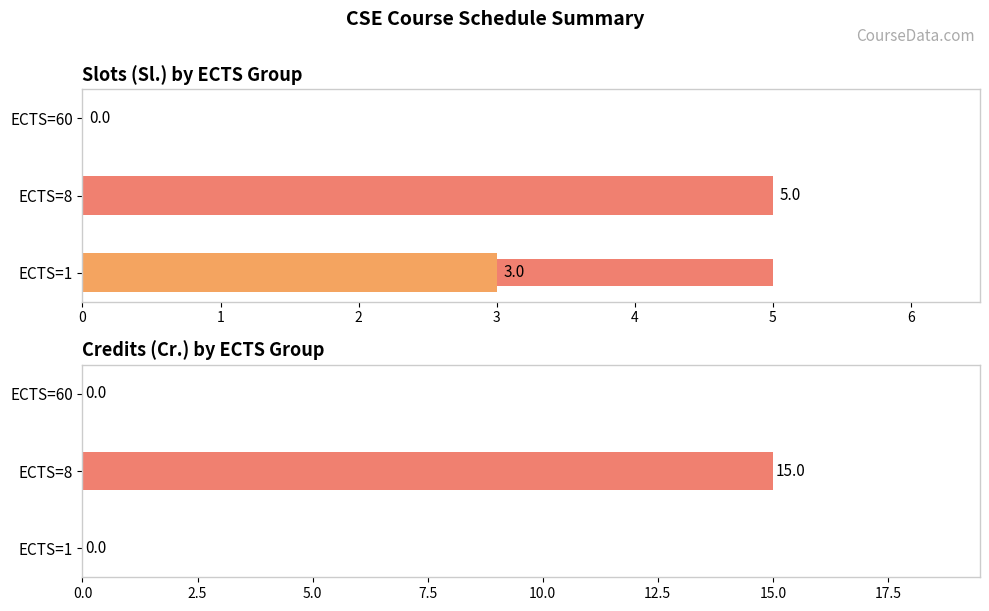

How many data points in Sl. are less than 3?

1